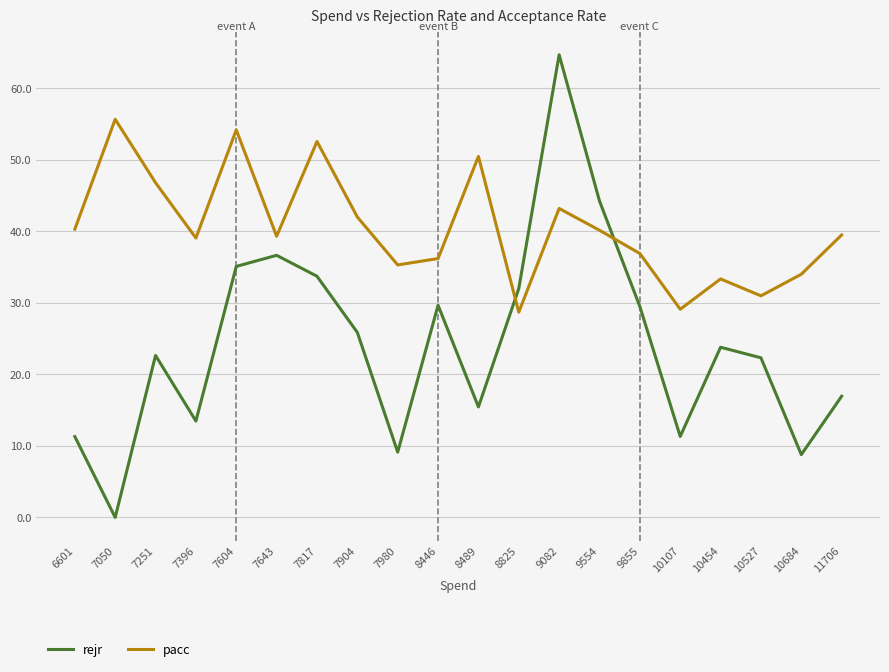

At which label does rejr reach its minimum?

7050